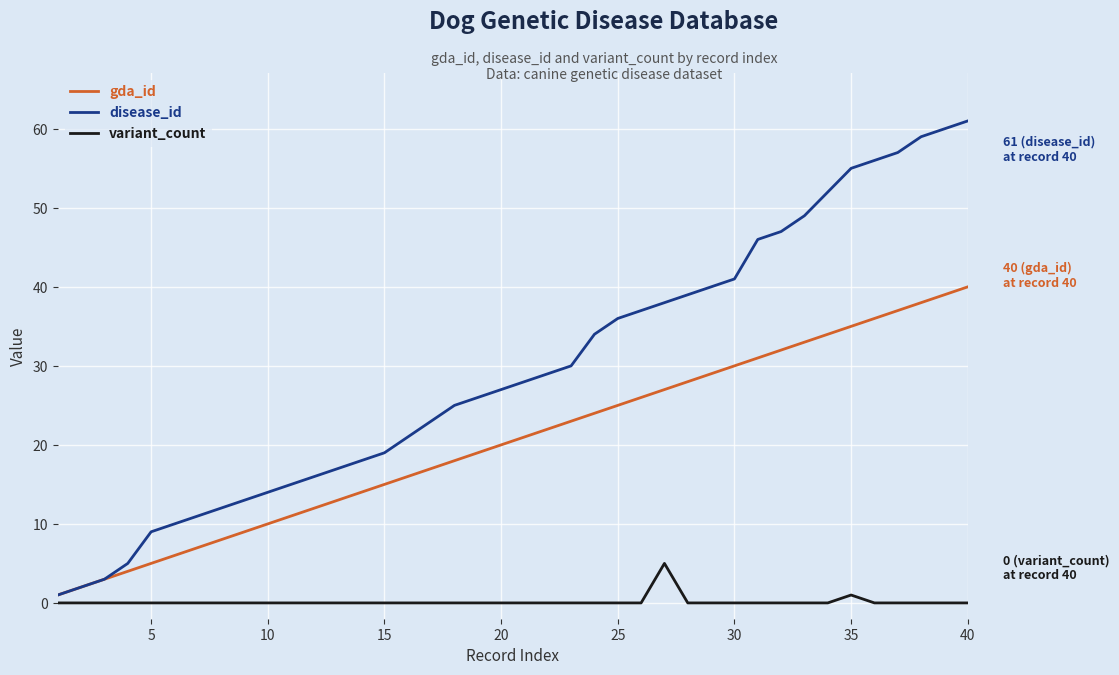

Rank the series by their average value, from highest to lowest.

disease_id, gda_id, variant_count